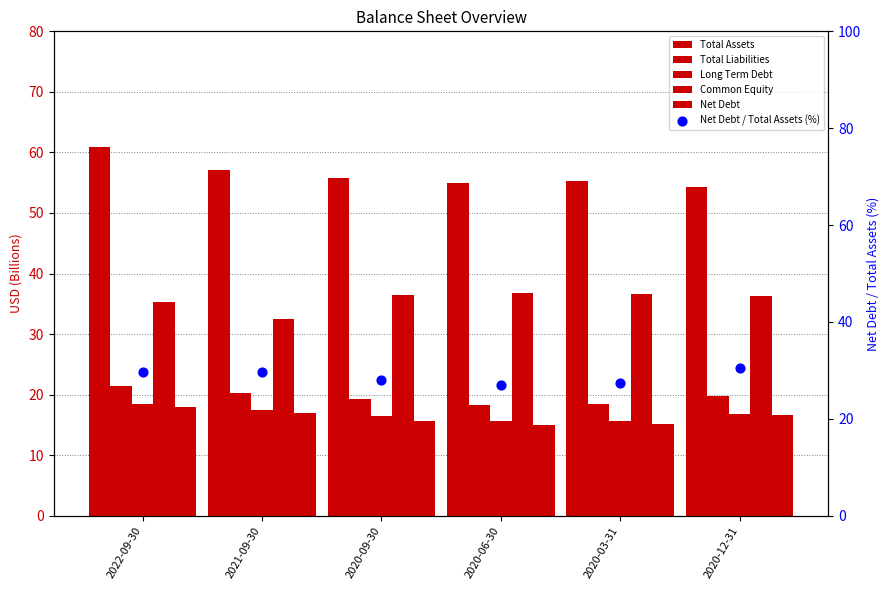

Which series contains the lowest Y value?

Net Debt